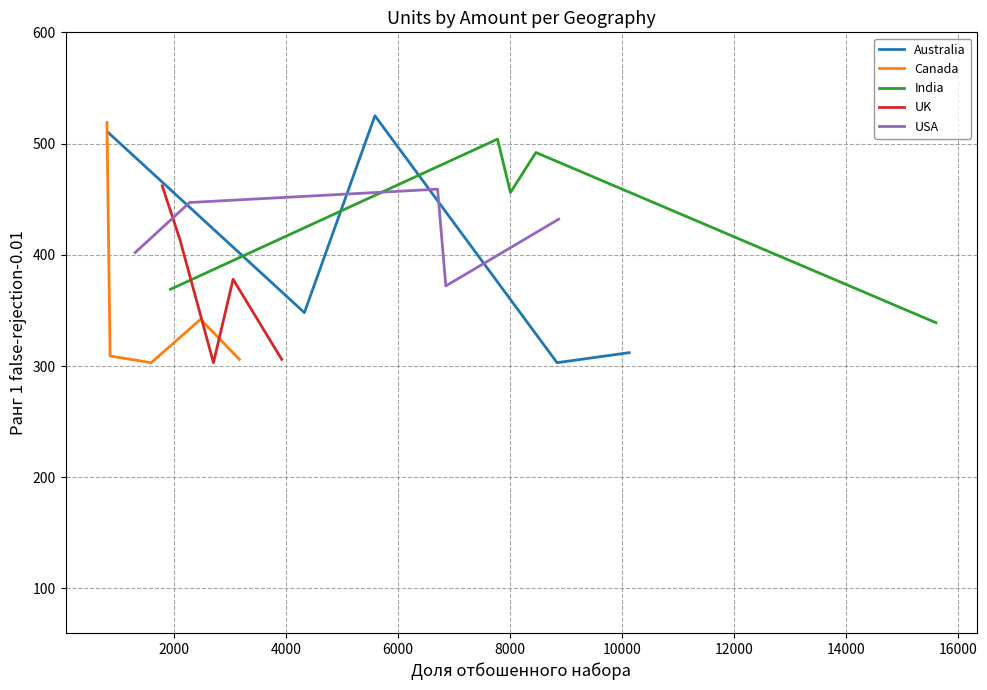

What is the sum of all USA values?

2112